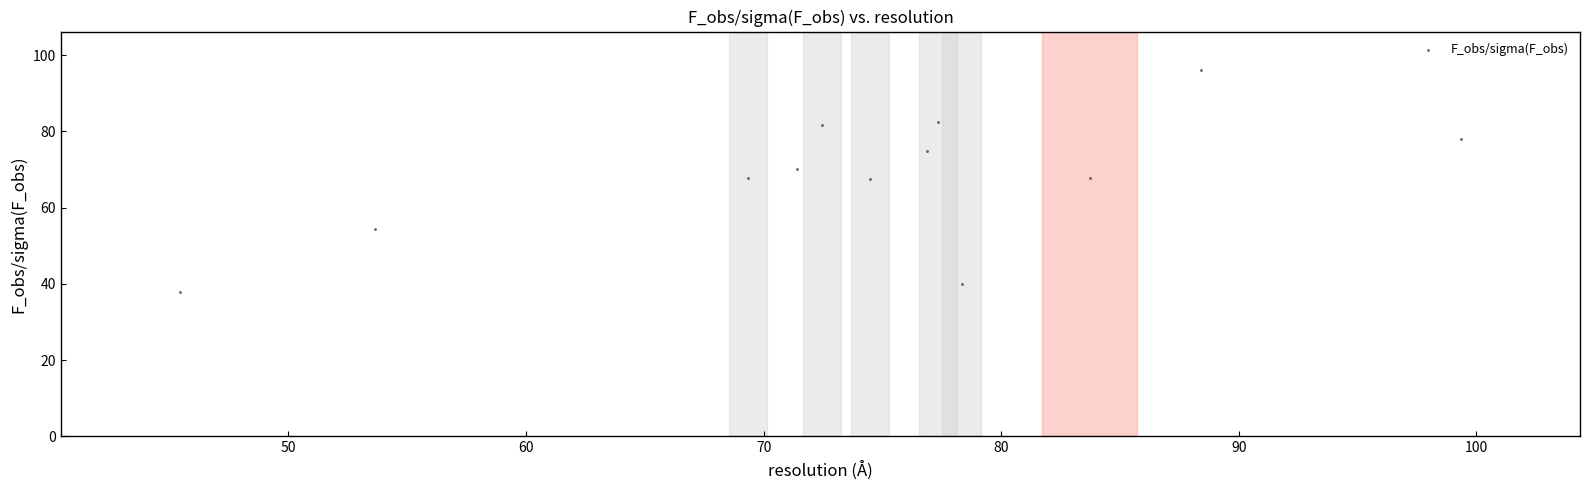

What is the range of Y values (max minus min)?

58.4